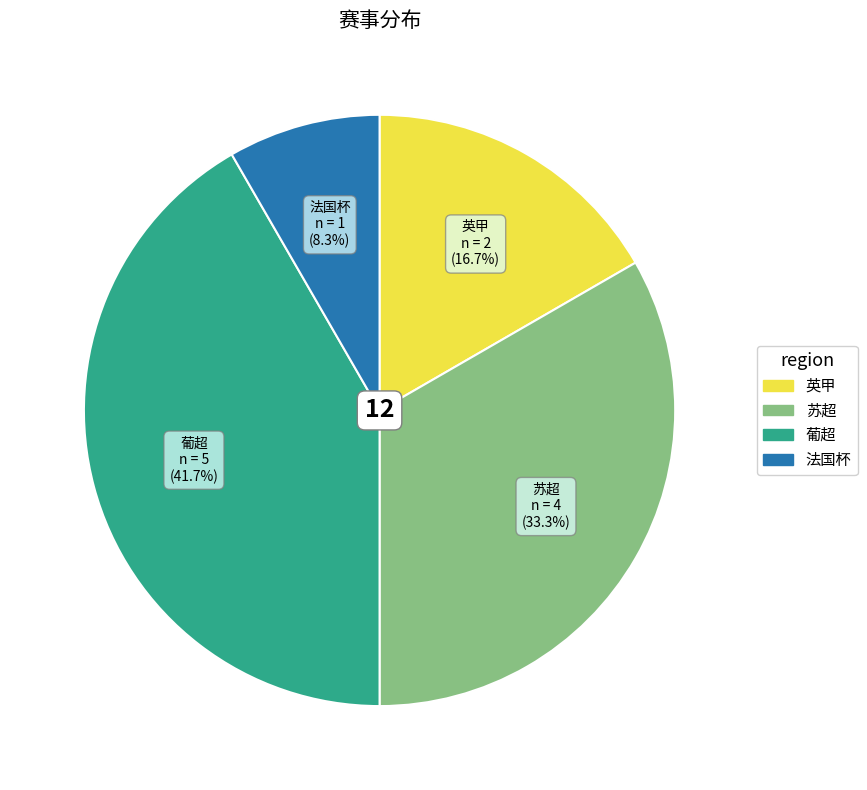

How many slices are in this pie chart?

4